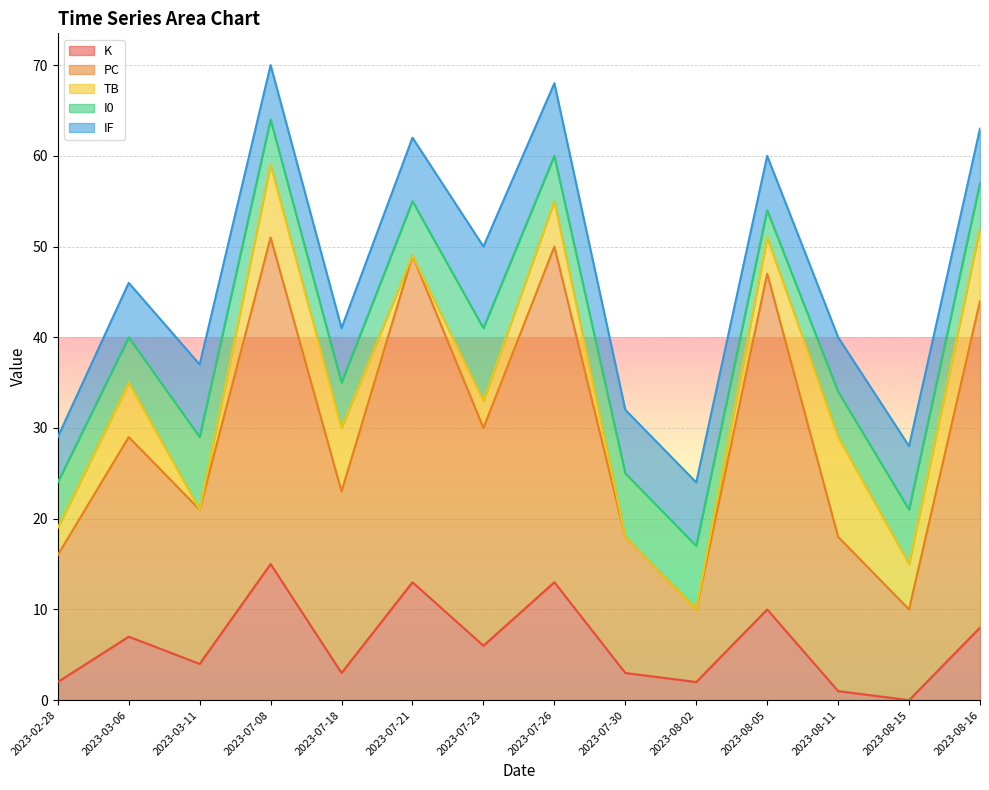

Reading left to right, list all the values displayed in this chart.

K: 2	7	4	15	3	13	6	13	3	2	10	1	0	8
PC: 14	22	17	36	20	36	24	37	15	8	37	17	10	36
TB: 3	6	0	8	7	0	3	5	0	0	4	11	5	8
I0: 5	5	8	5	5	6	8	5	7	7	3	5	6	5
IF: 5	6	8	6	6	7	9	8	7	7	6	6	7	6